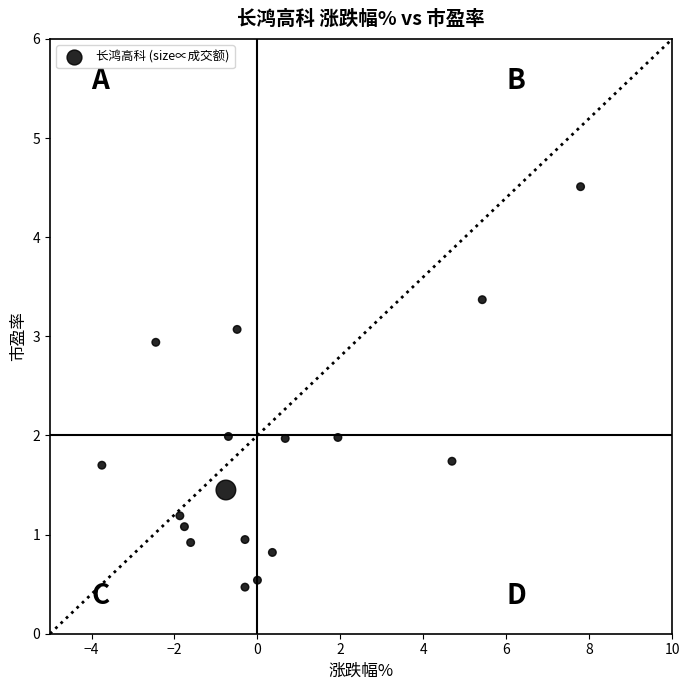

What is the range of X values (max minus min)?

11.5